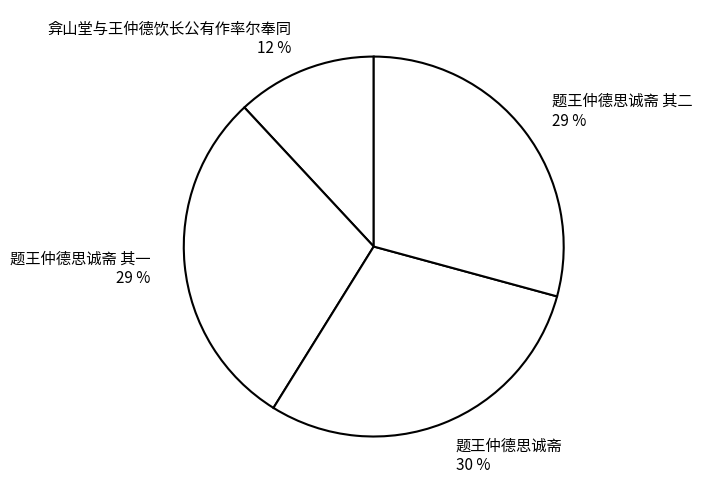

Do 题王仲德思诚斋 其二 and 弇山堂与王仲德饮长公有作率尔奉同 together represent more than half of the pie?

No